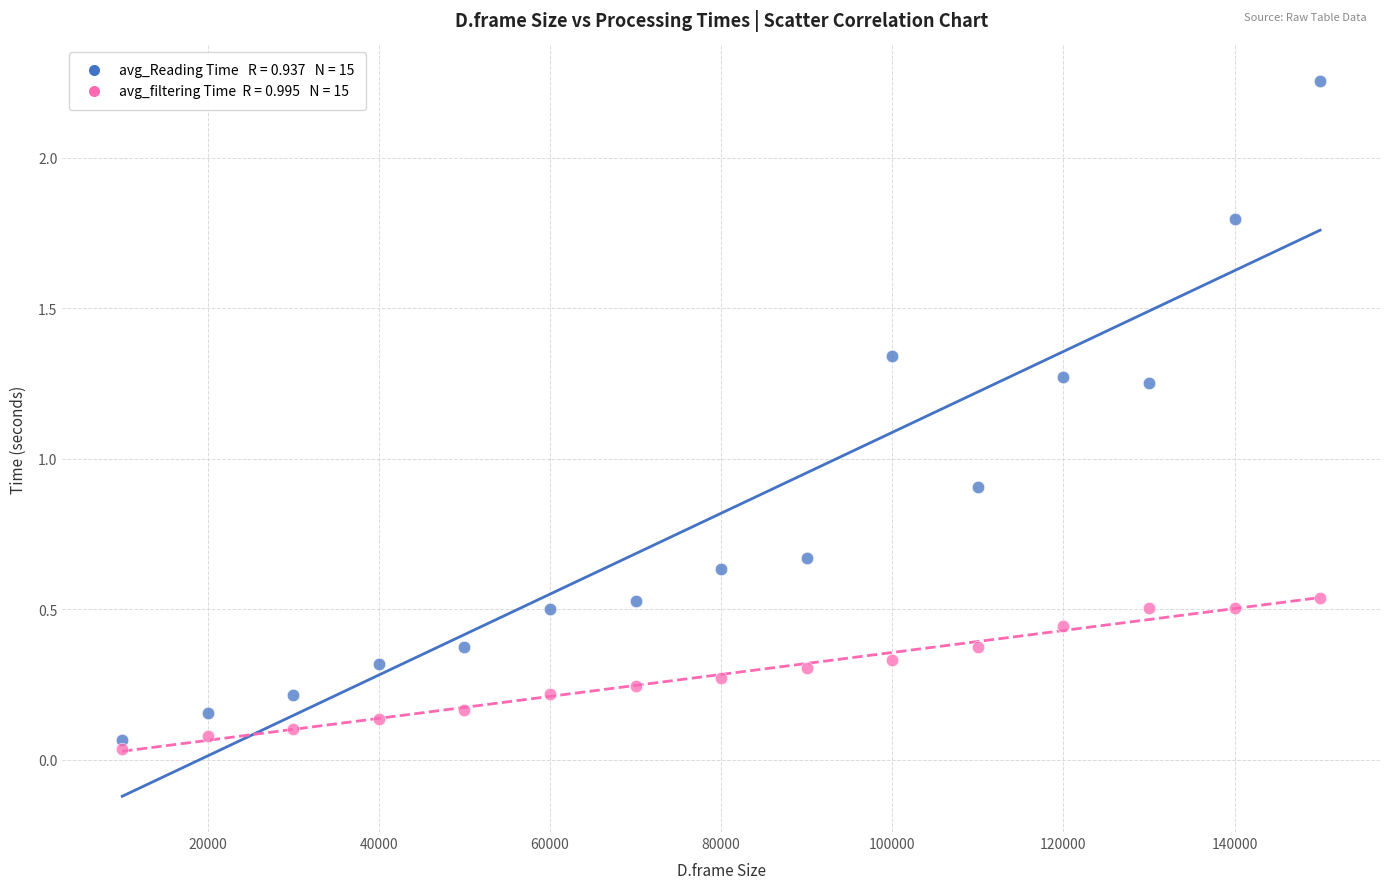

Across all series, what Y value is closest to 1?

0.9